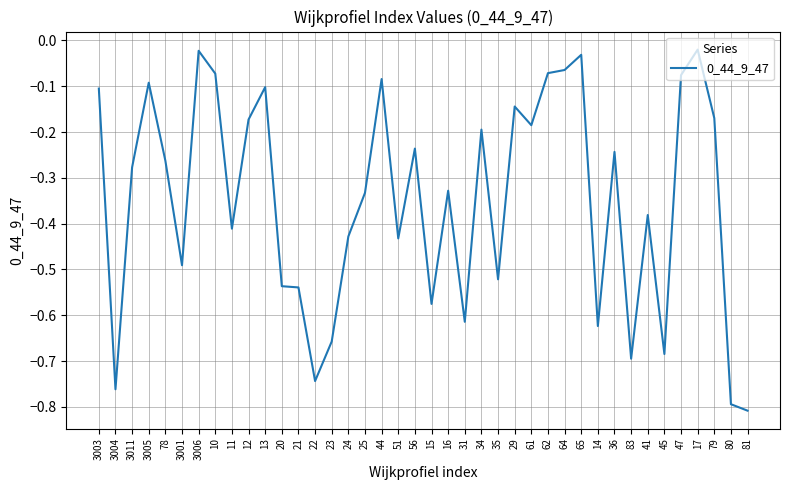

Between 83 and 45, which is larger?

45